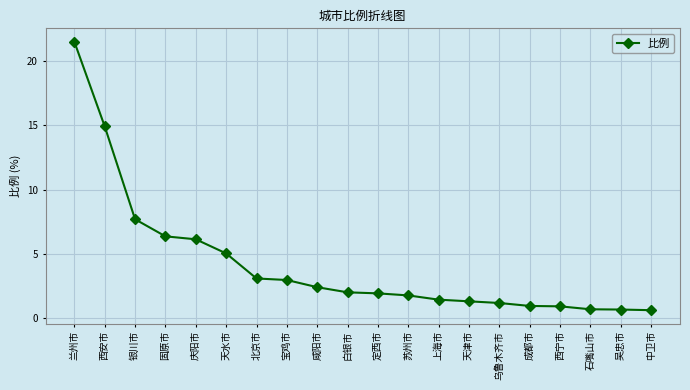

What is the approximate value at 天津市?

1.3